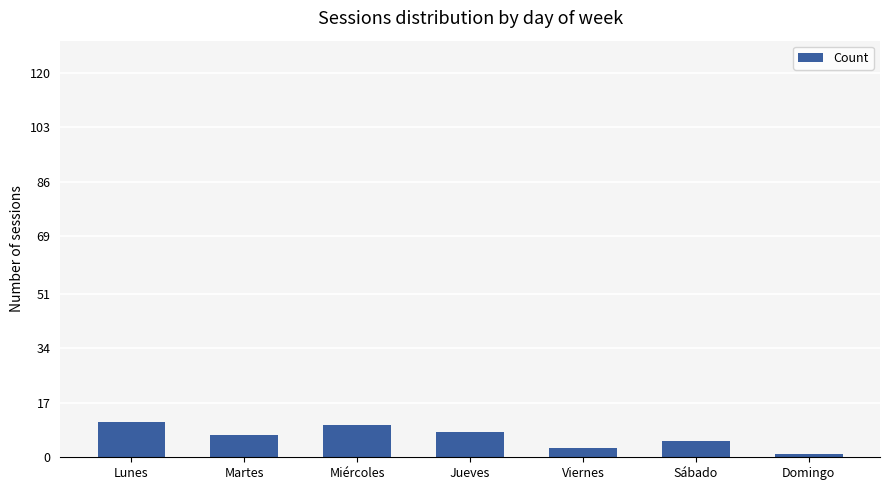

What is the change in value from Martes to Viernes?

-4